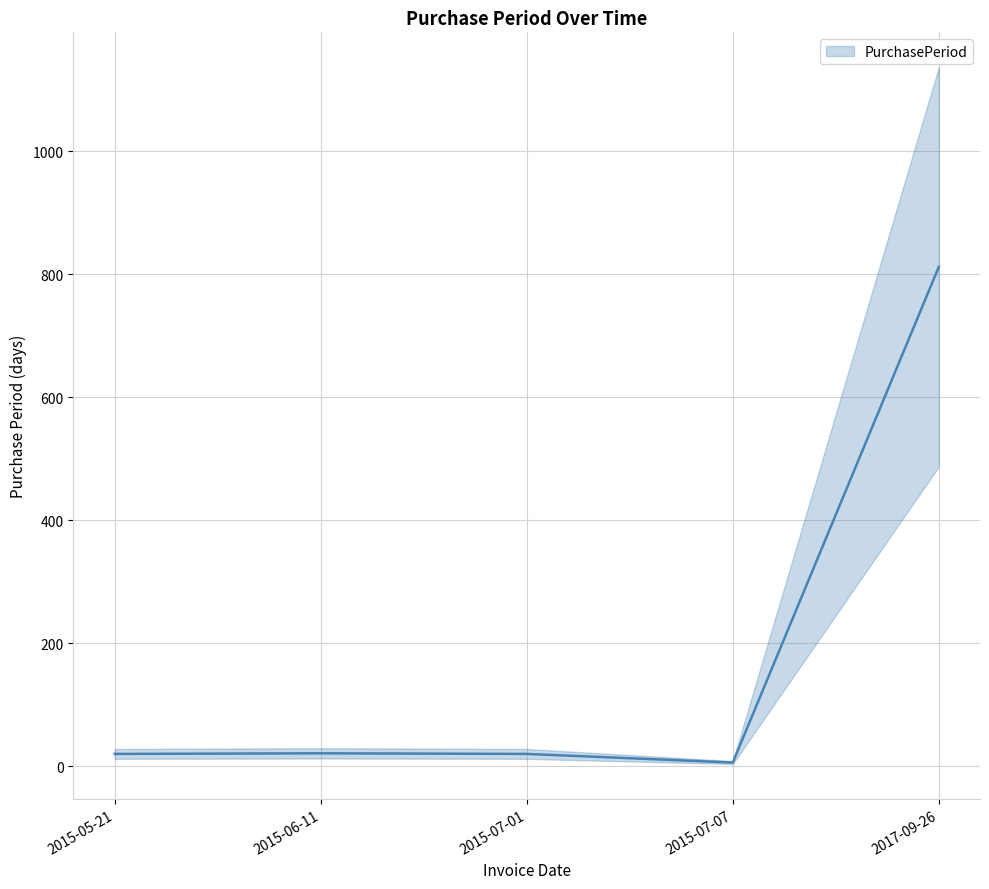

Reading left to right, extract all data points from this chart.

2015-05-21=20	2015-06-11=21	2015-07-01=20	2015-07-07=6	2017-09-26=812